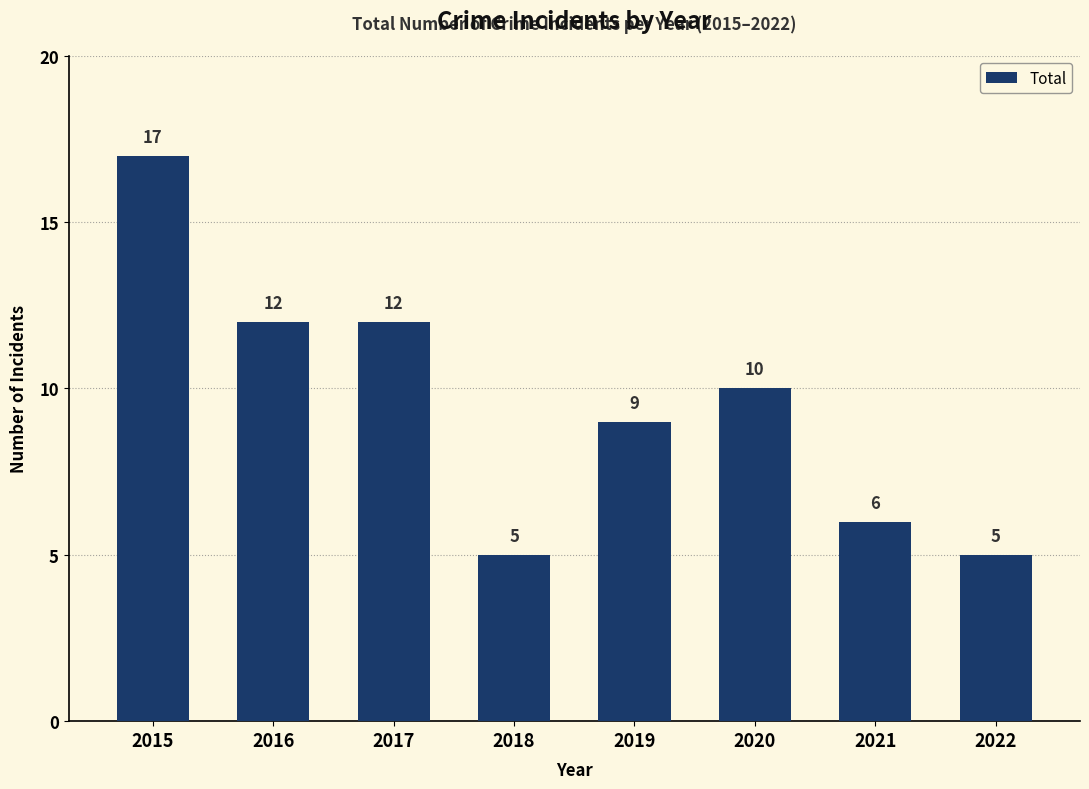

What is the maximum value shown in the chart?

17